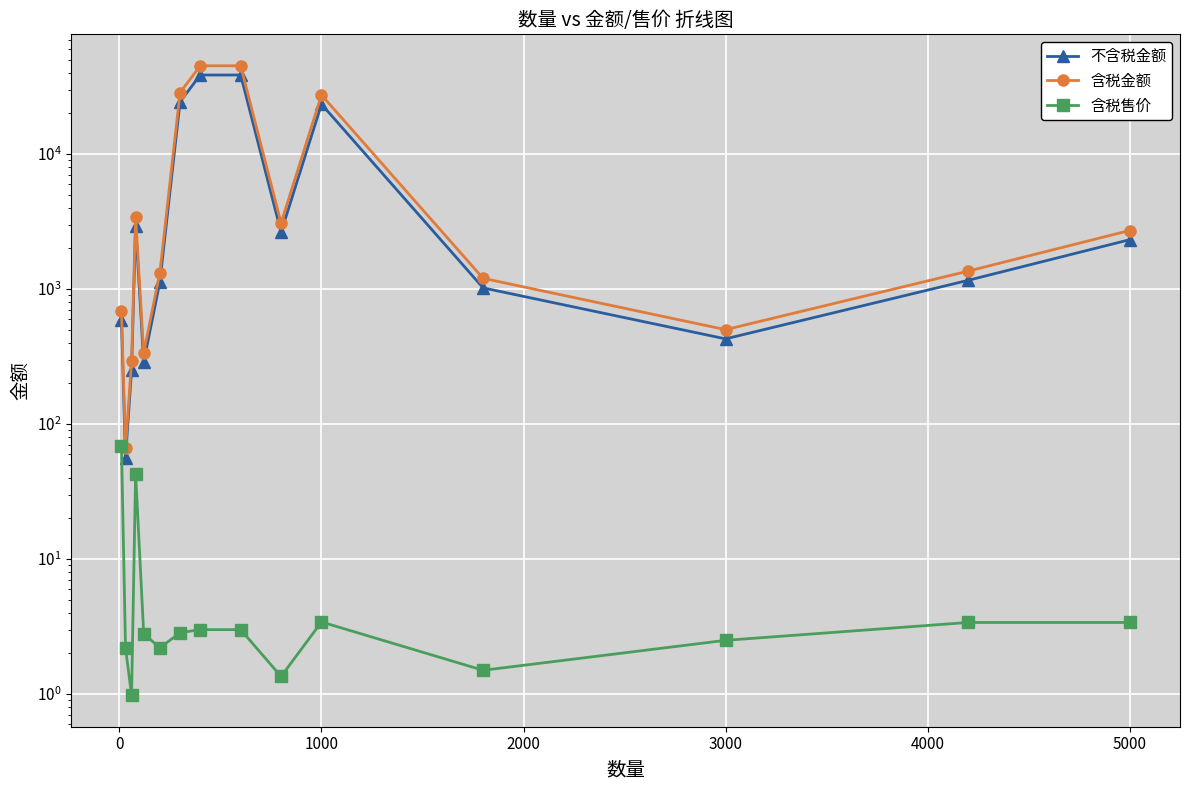

What are all the series names shown in the legend?

不含税金额, 含税金额, 含税售价